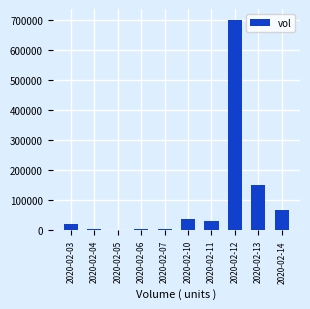

What is the sum of all values?

1018200